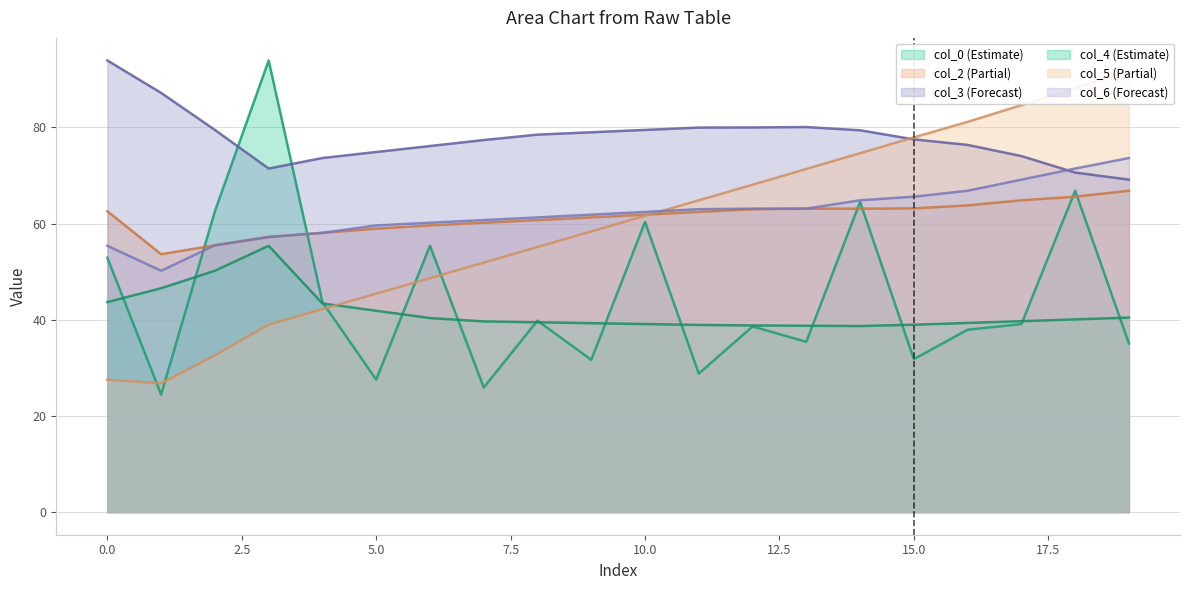

What is the value of the col_4 point at the 4th from the left?

55.4